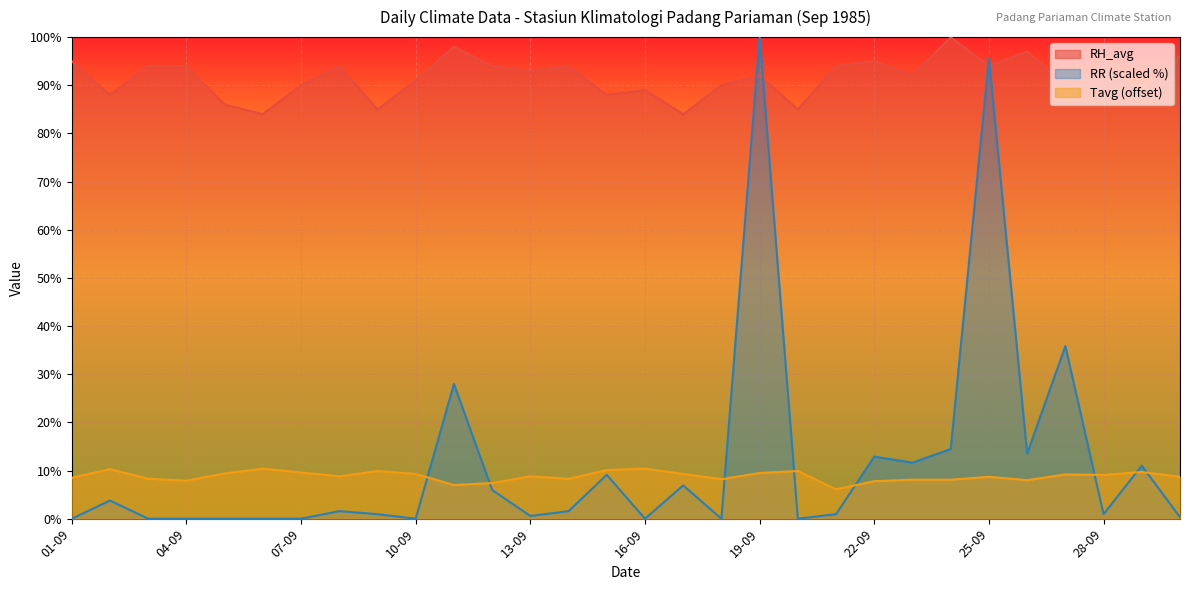

What is the difference between the second highest and minimum values in the RR series?

95.6